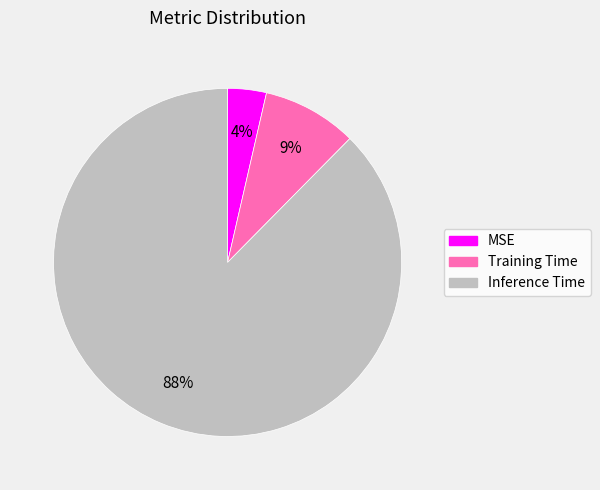

Do Training Time and MSE together represent more than half of the pie?

No